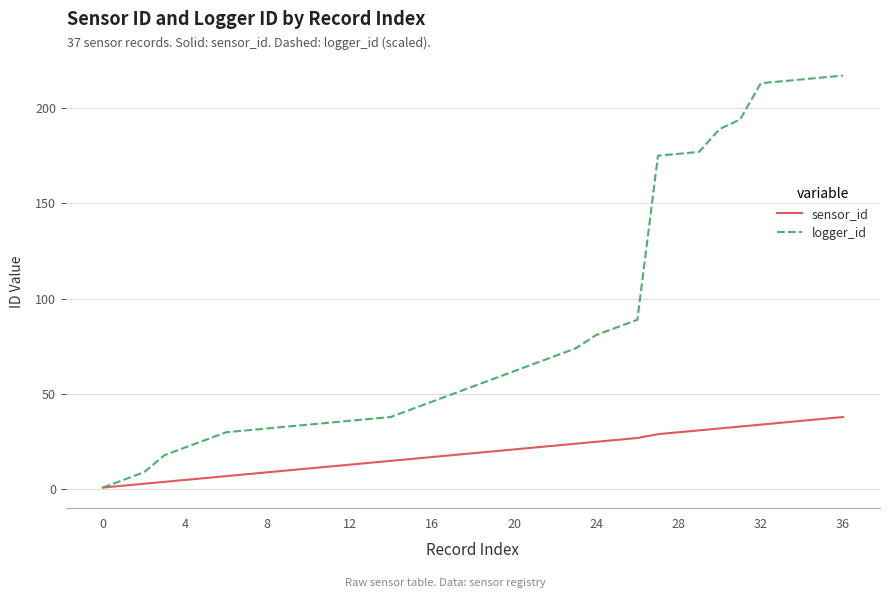

Which series has the largest total across all categories?

logger_id